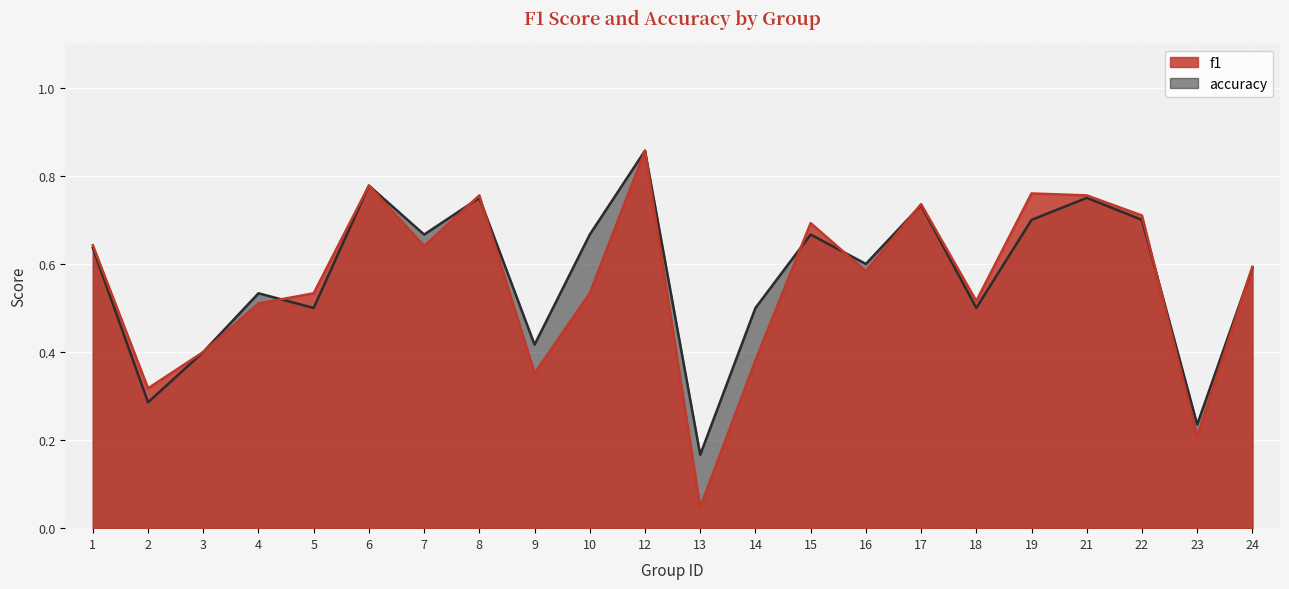

What is the average value of the f1 series?

0.6